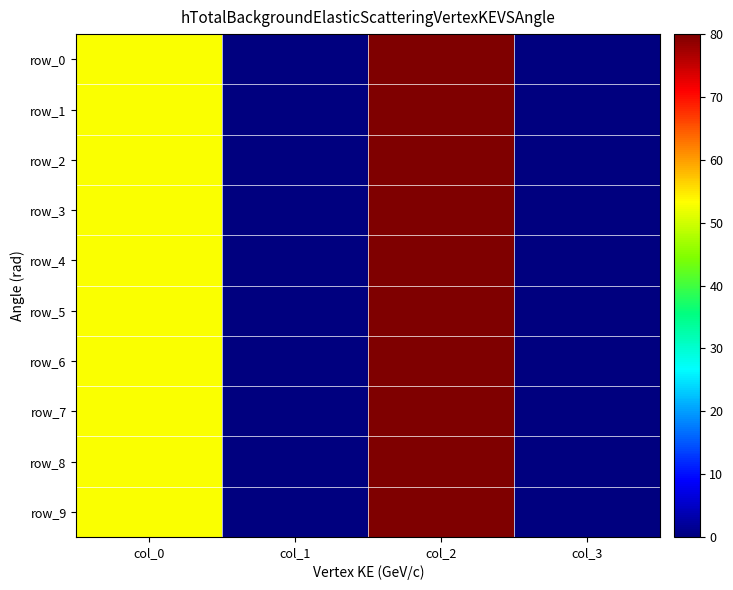

At which label is row_7 closest to 40?

col_0